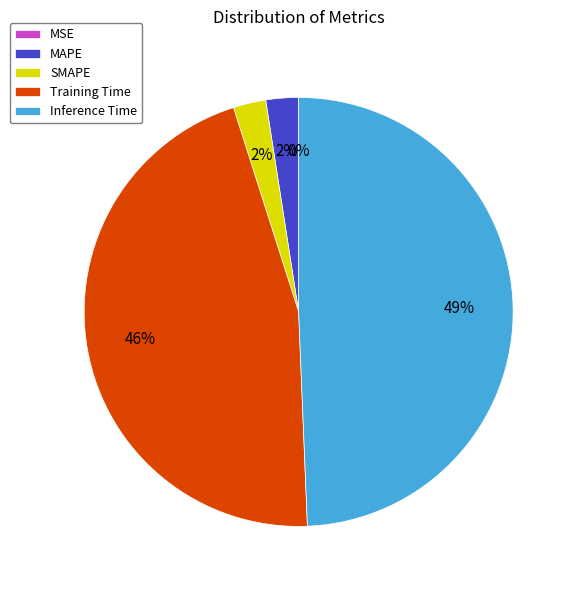

The Inference Time slice represents 49% of the pie. True or false?

True